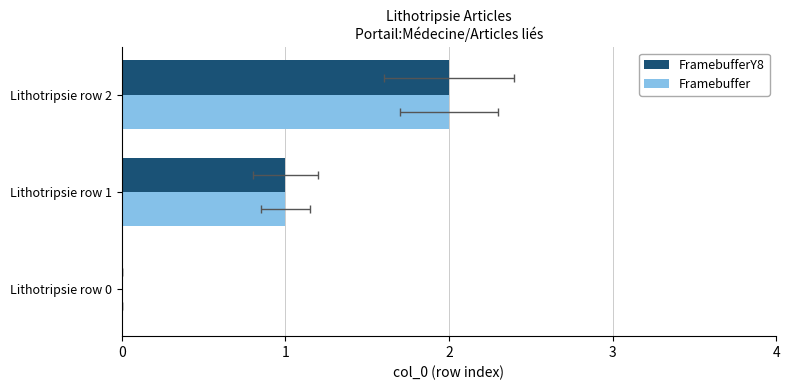

What is the difference between the FramebufferY8 values at Lithotripsie row 2 and Lithotripsie row 1?

1